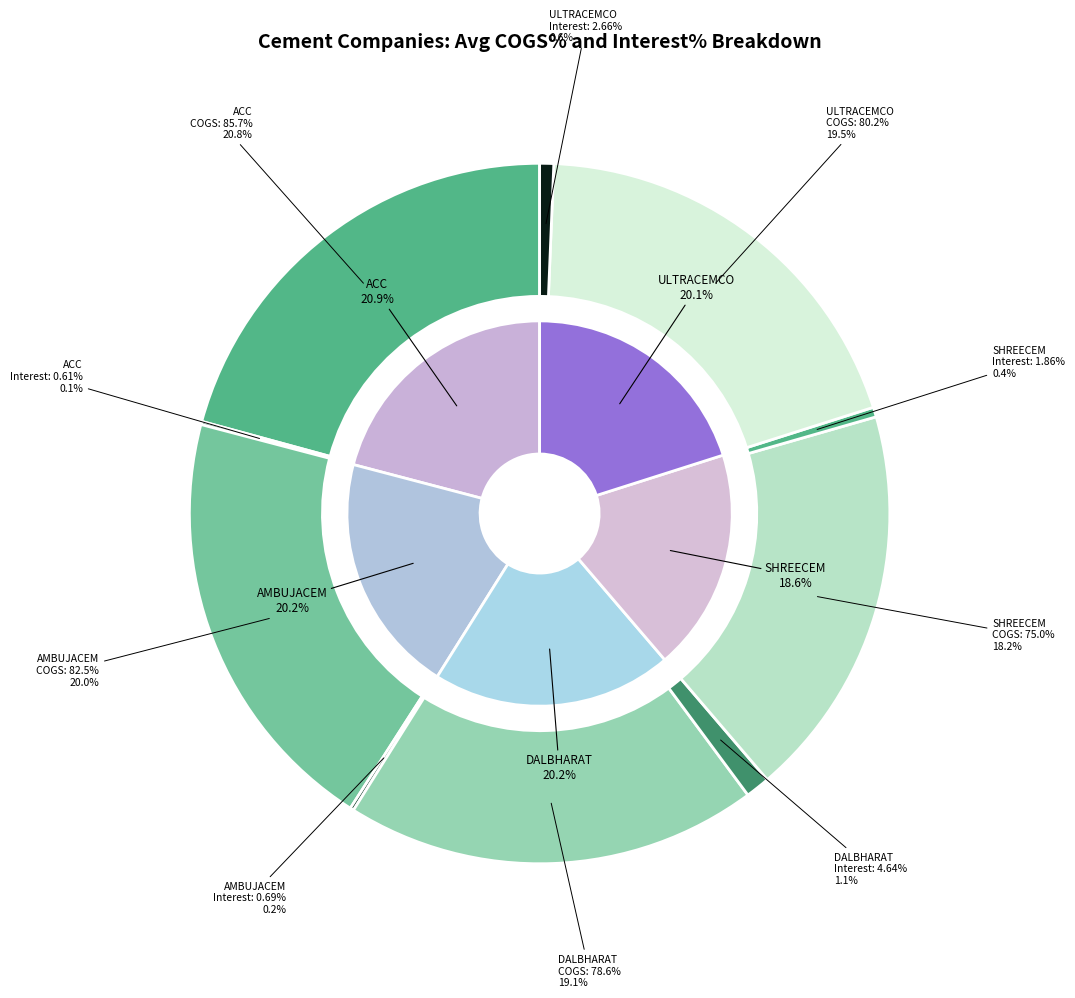

Count the number of slices in the pie.

5